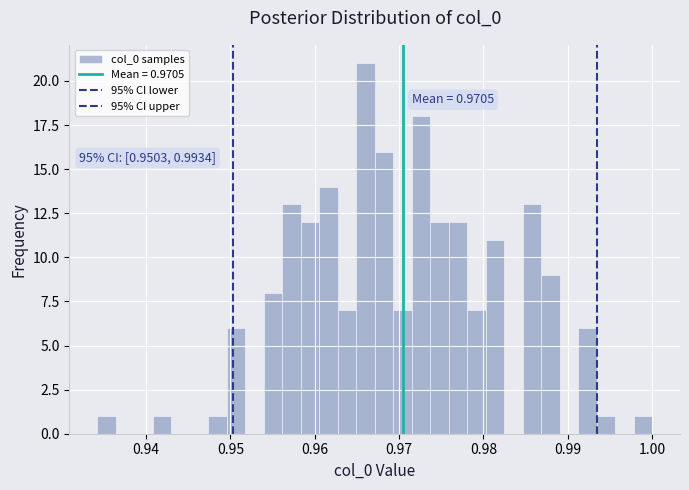

Around what value on the x-axis is the tallest bar? Give the approximate position of its centre, as read against the axis.

0.966